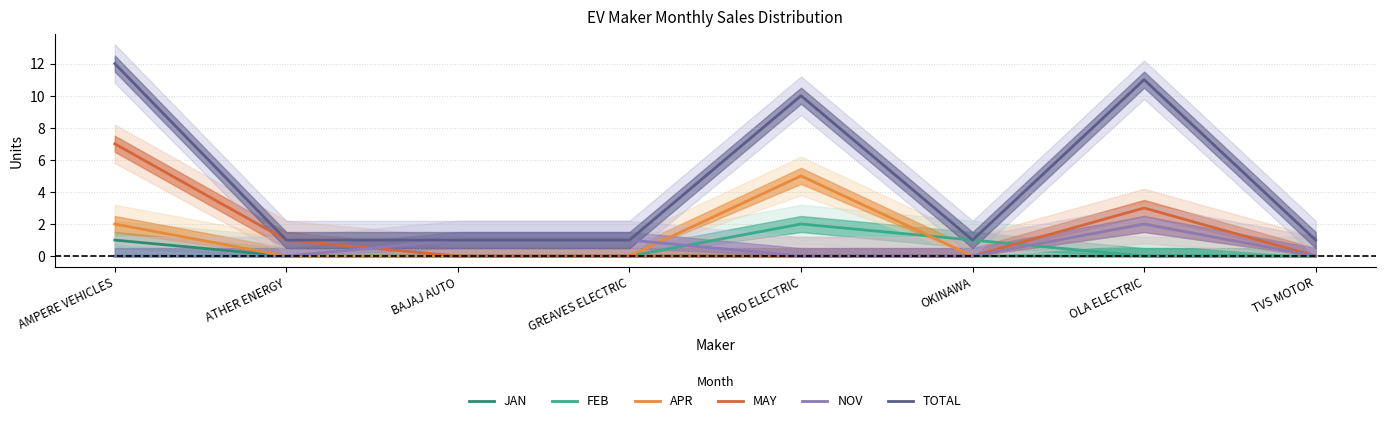

True or false: FEB and TOTAL intersect in this chart.

False